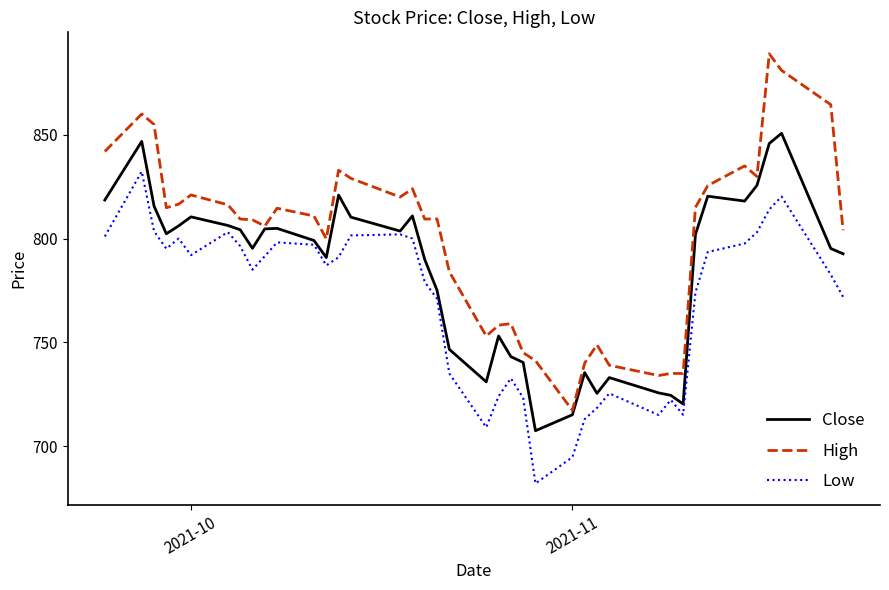

Which series has the largest range (max minus min)?

High